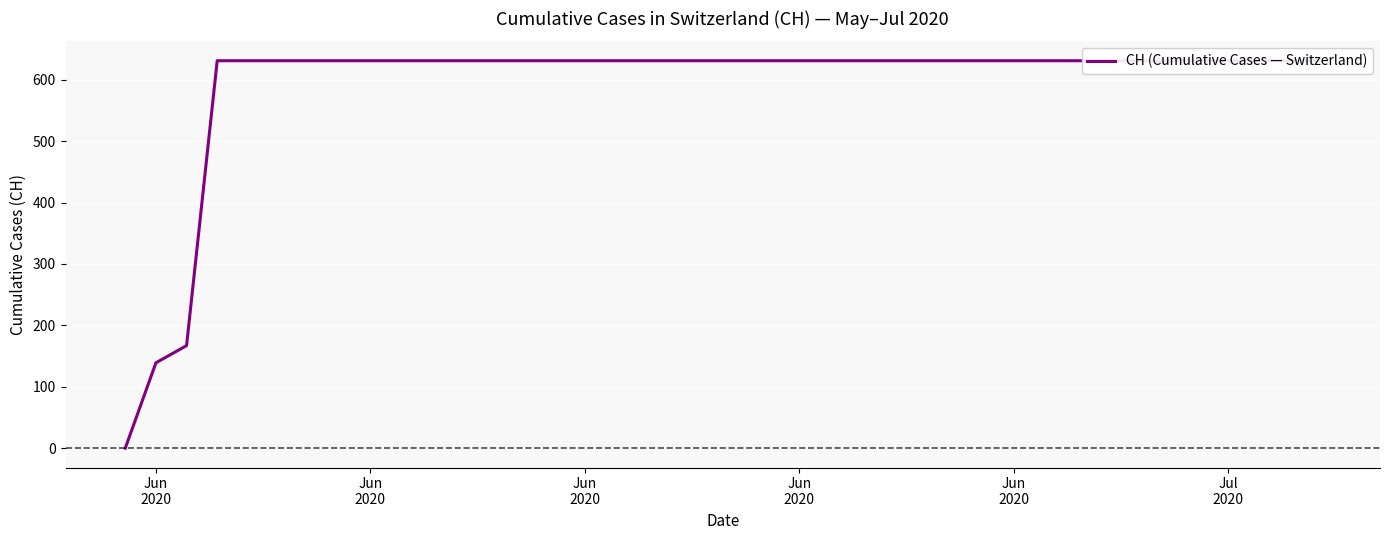

The value at Jul
2020 is 421. True or false?

False